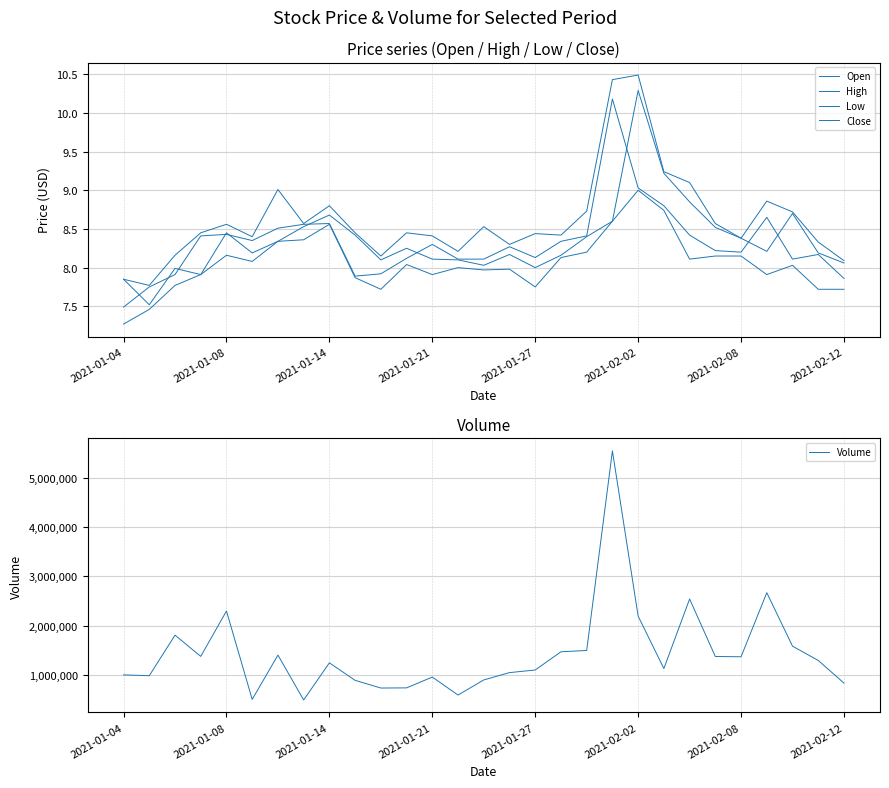

At which category does the chart reach its peak across all series?

19